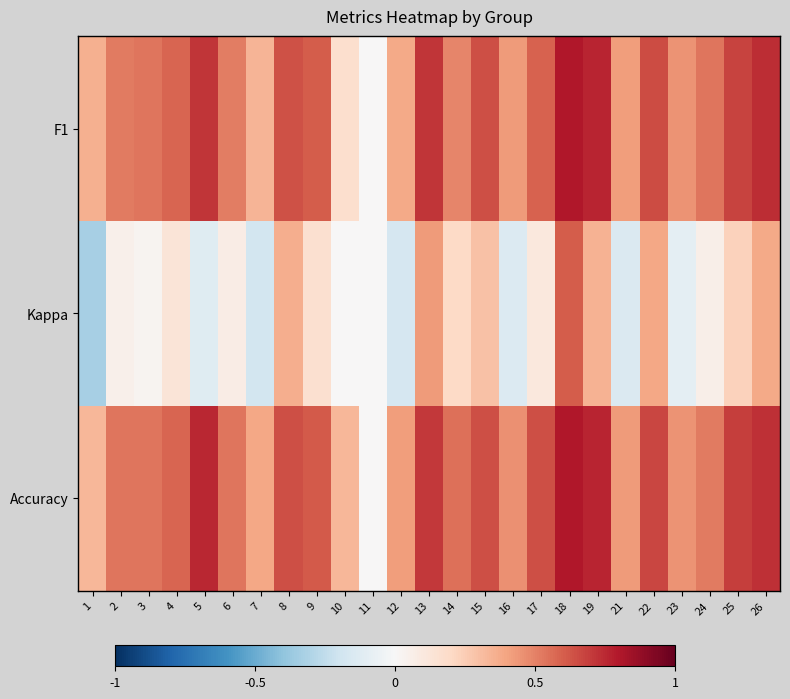

At how many categories does at least one series exceed 0?

24